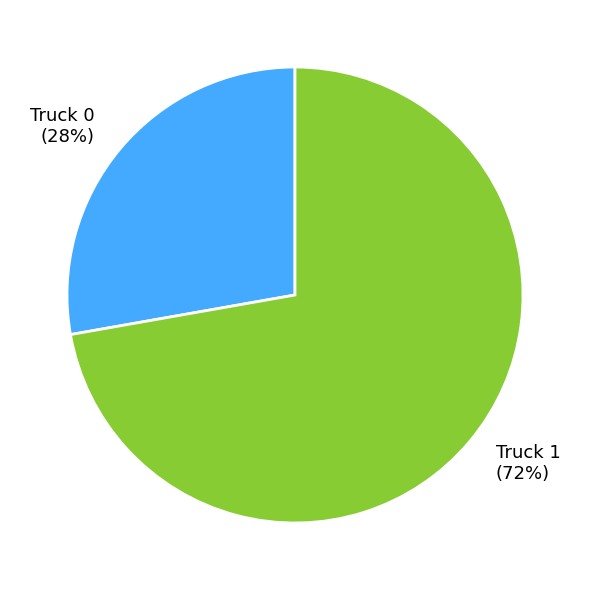

Between Truck 1 and Truck 0, which is larger?

Truck 1